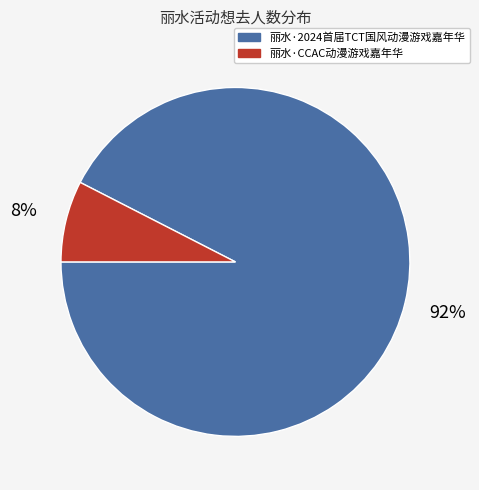

To the nearest percent, what is the average slice percentage?

50%